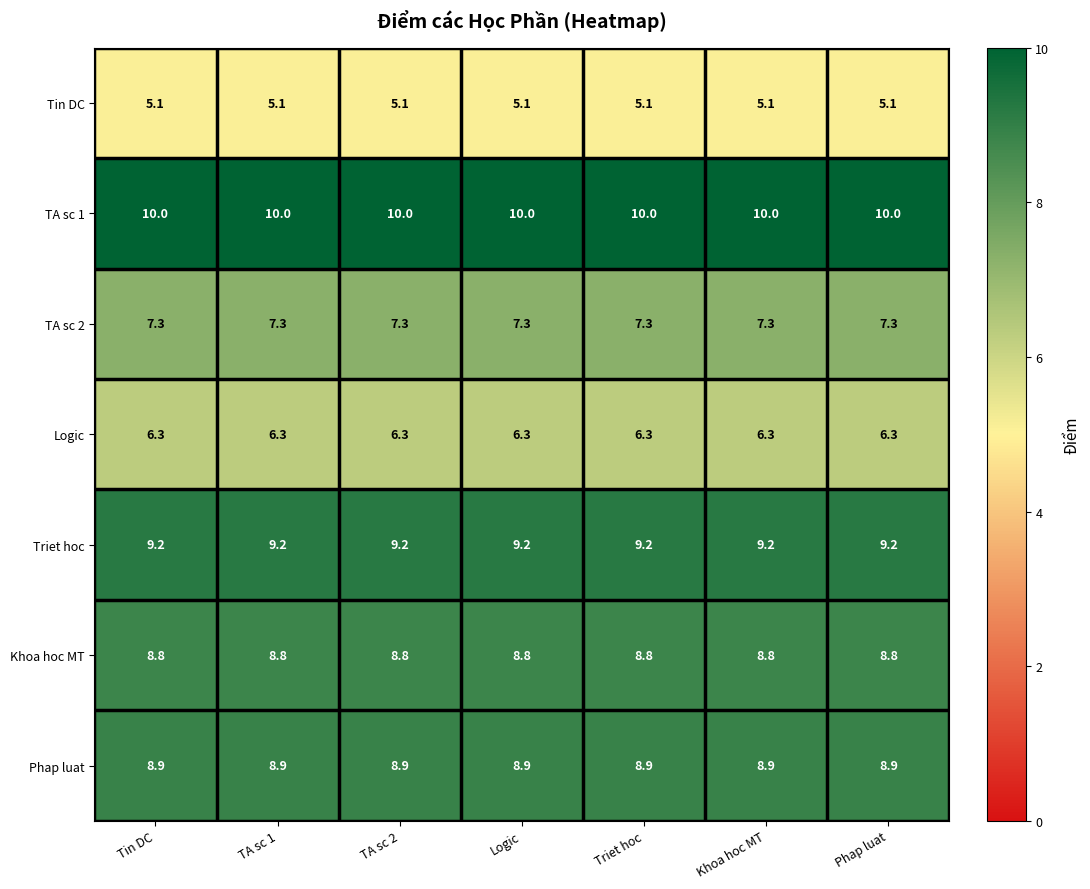

Which series has the largest total across all categories?

TA sc 1